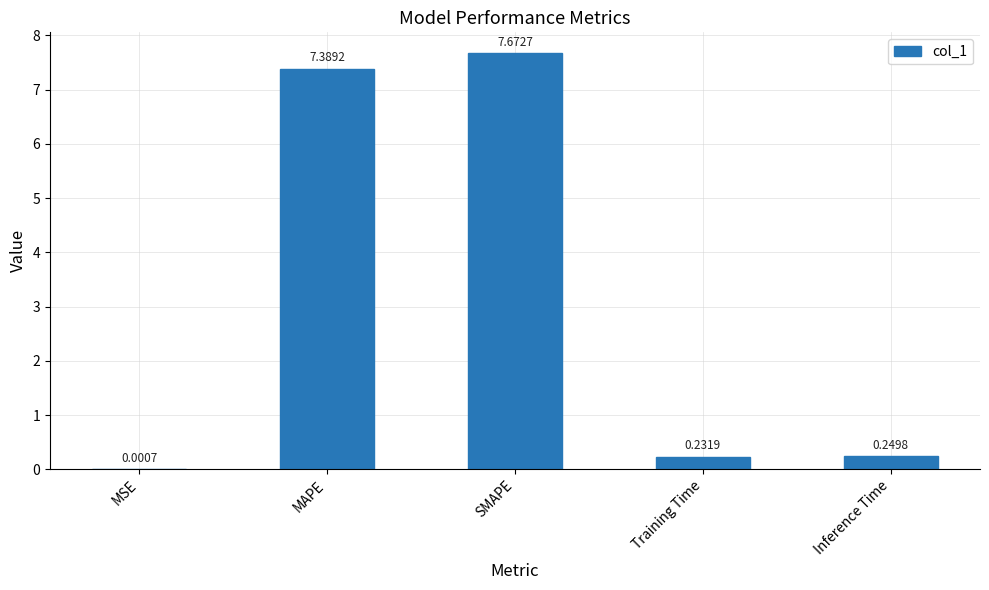

Which label corresponds to the largest value in the chart?

SMAPE